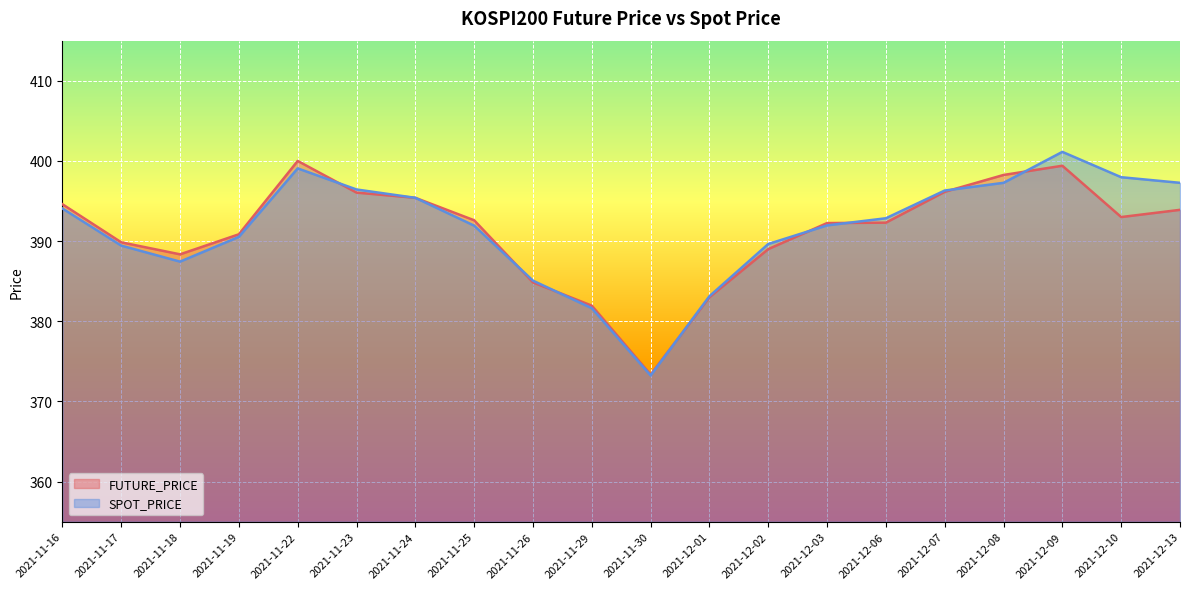

The value of SPOT_PRICE at 2021-12-08 is 581.3. True or false?

False